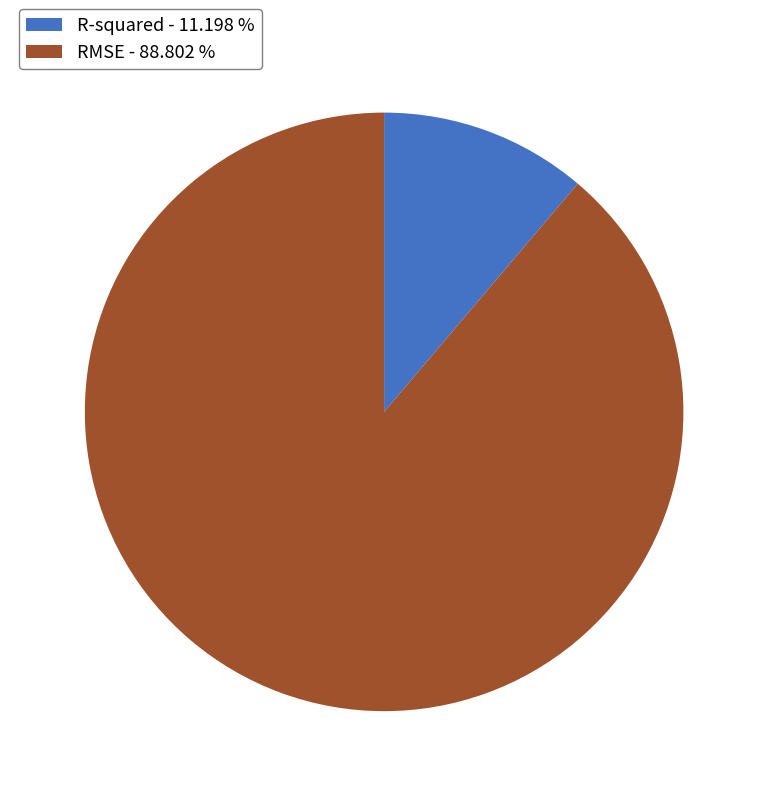

Is the sum of R-squared and RMSE greater than half?

Yes